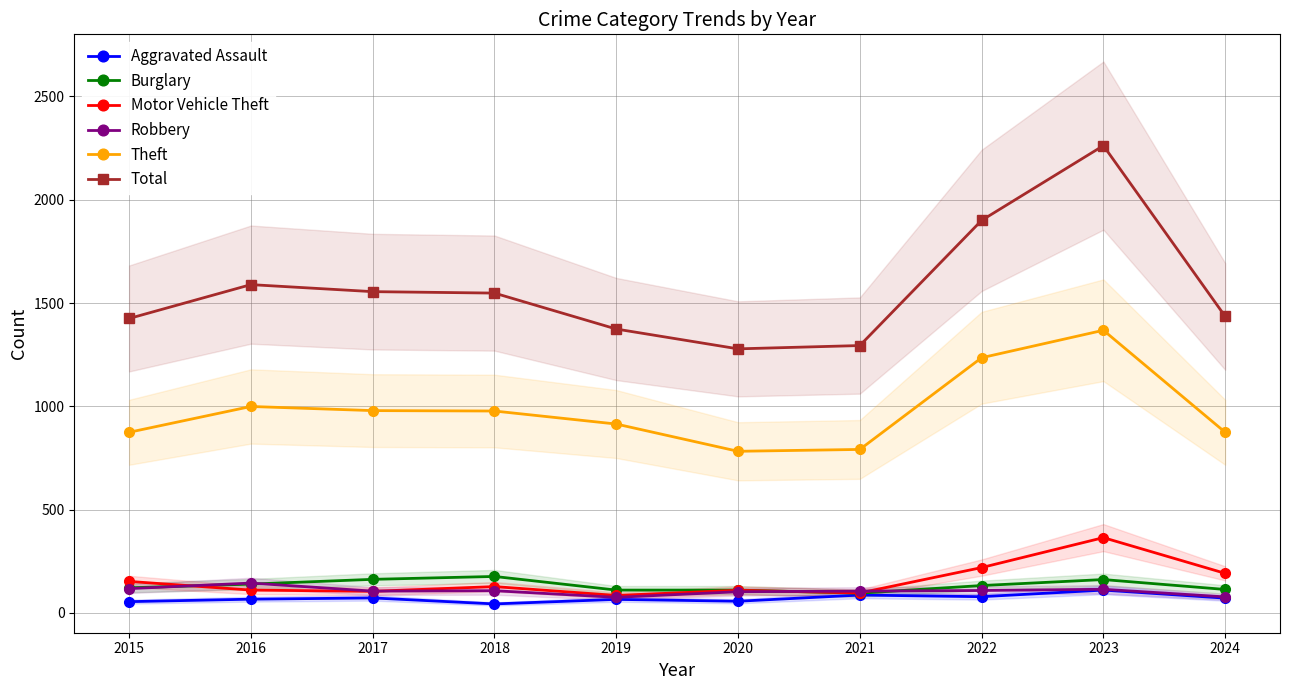

True or false: Theft and Burglary intersect in this chart.

False